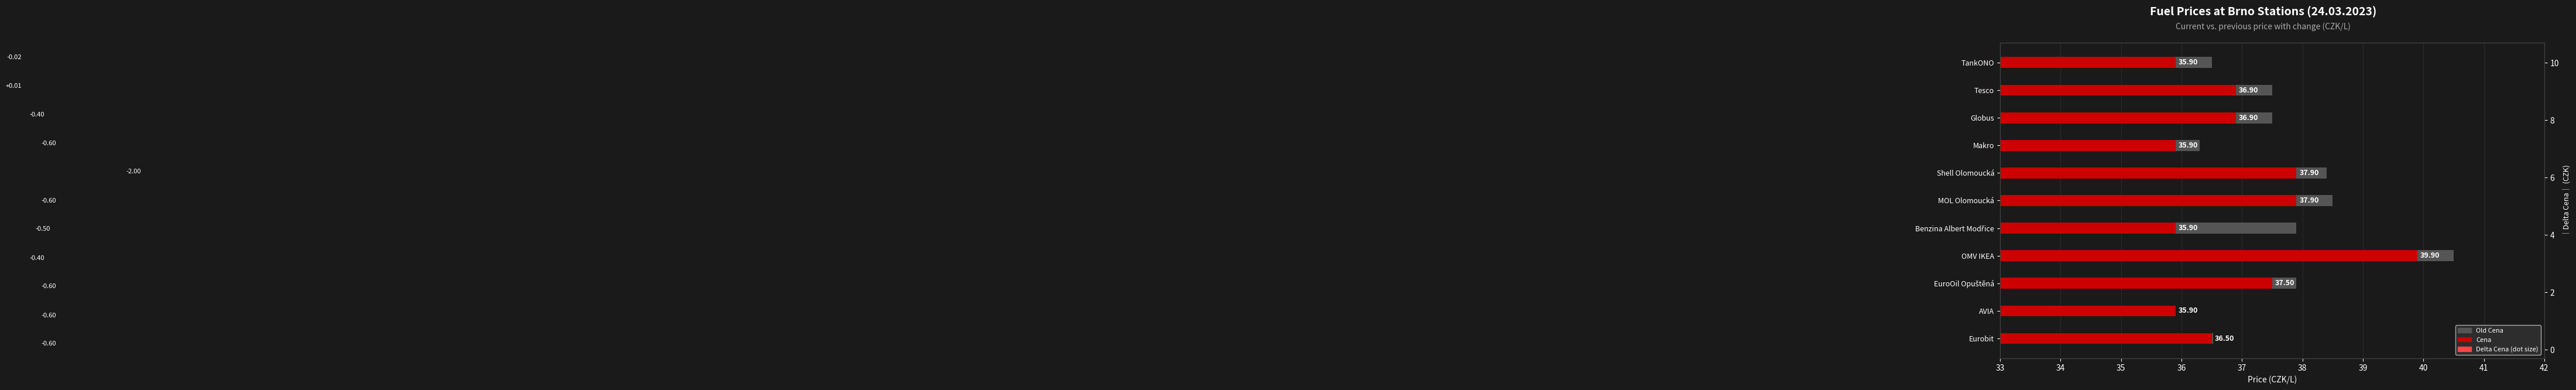

Which series has the largest Y range (max minus min)?

Delta Cena